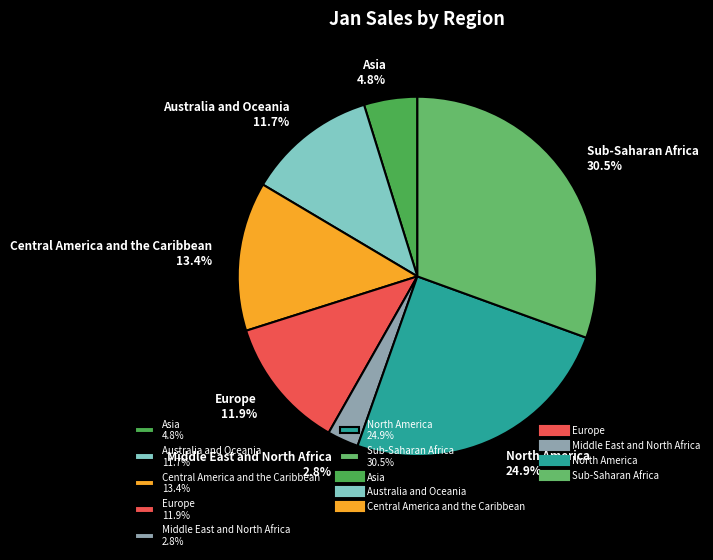

Do Sub-Saharan Africa and Australia and Oceania together represent more than half of the pie?

No